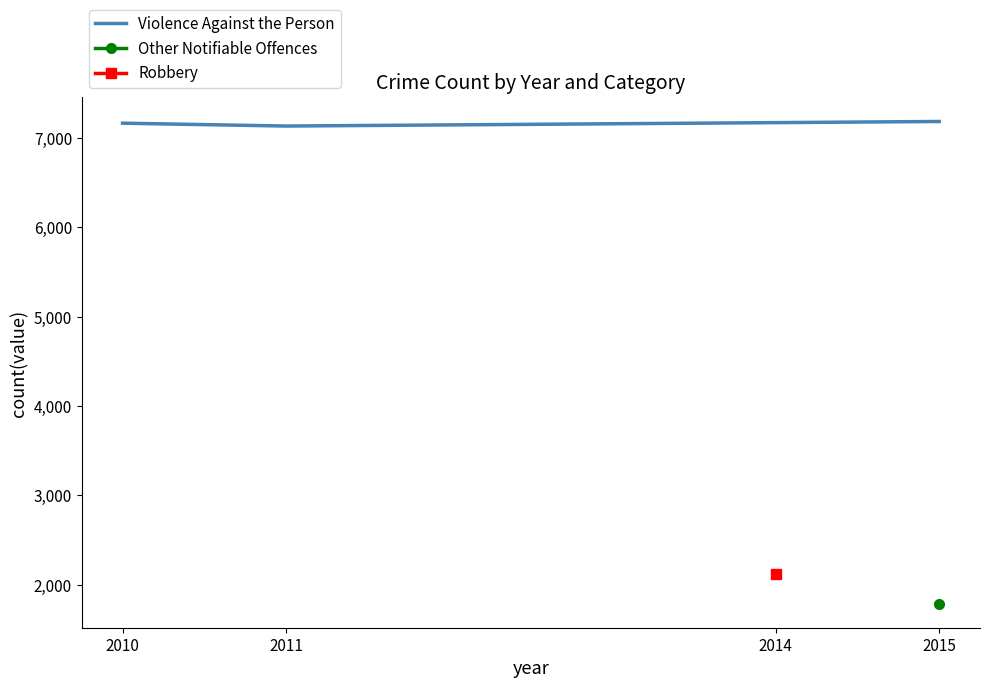

How many values are between 7134 and 7185?

3